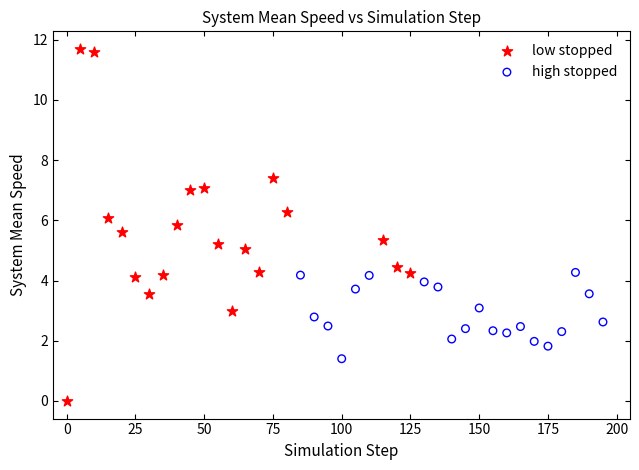

Which series reaches the maximum Y coordinate?

low stopped